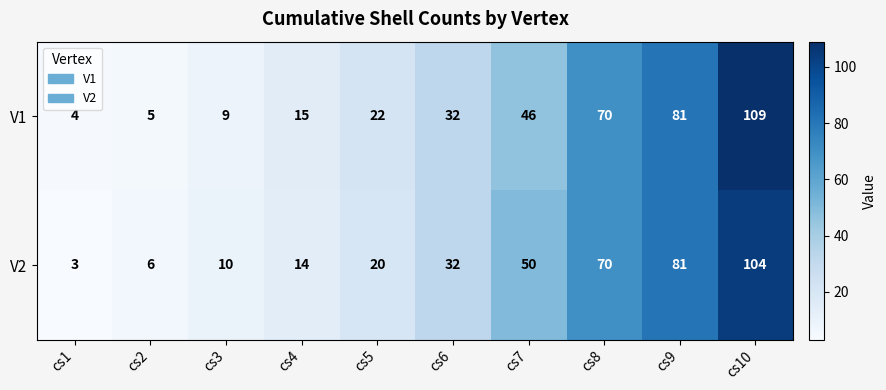

What is the difference between the maximum and minimum values in the V1 series?

105